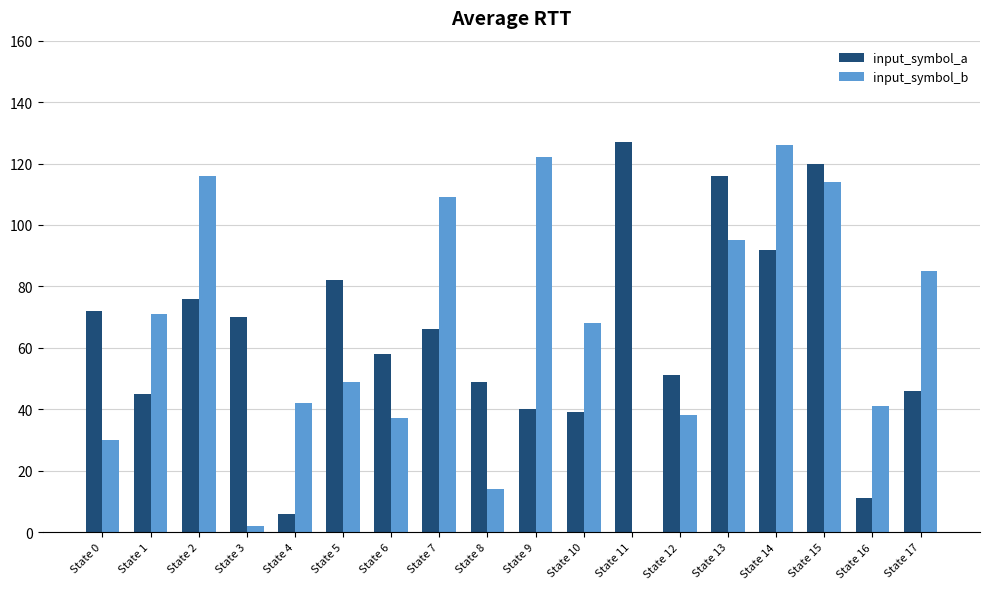

Count the number of categories in the chart.

18